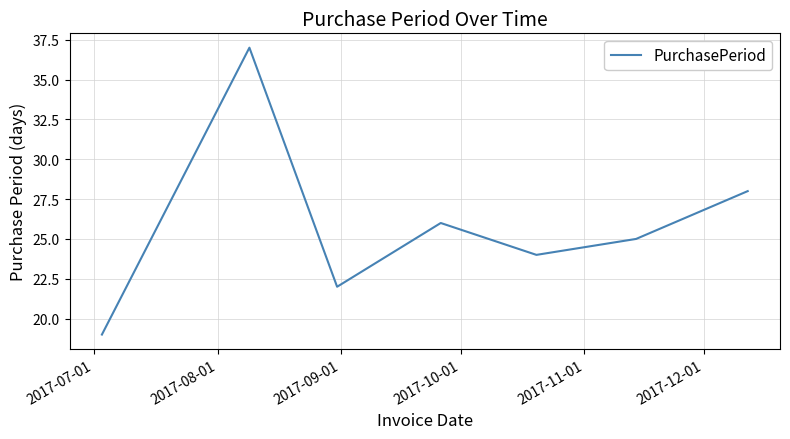

What is the average value?

26